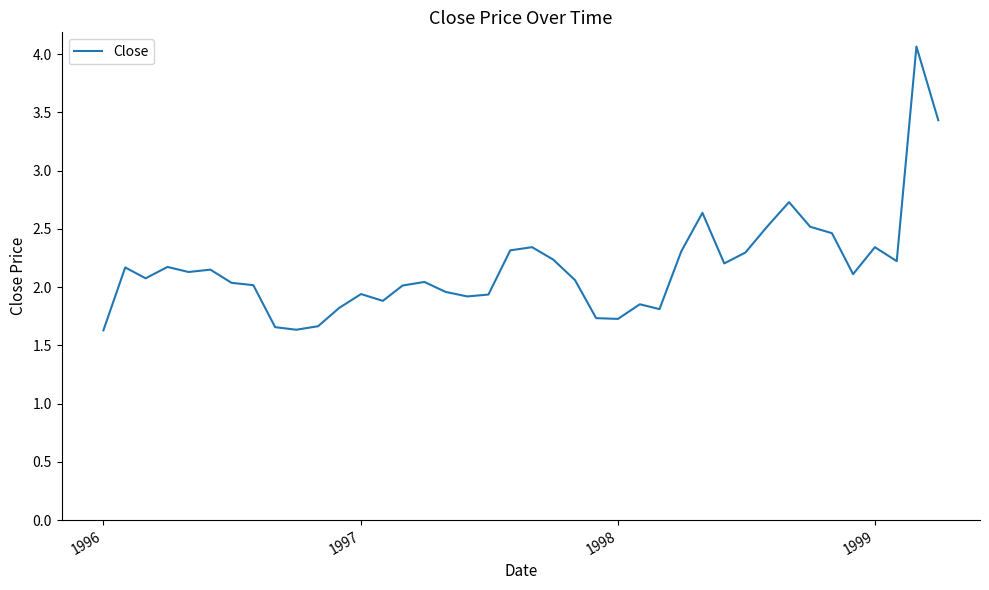

What is the greatest value displayed?

4.1